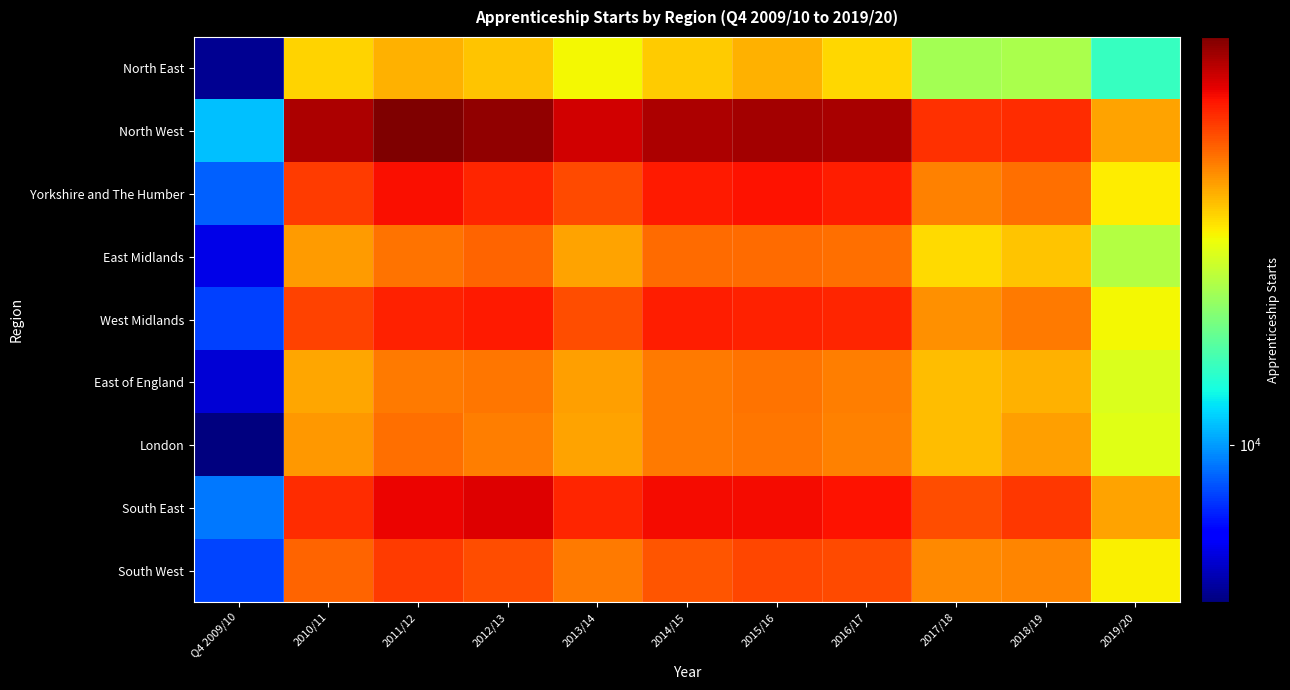

At which category is the sum across all series the highest?

2011/12